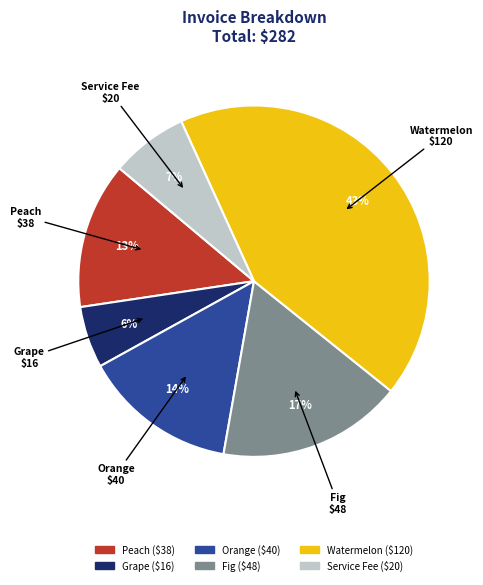

To the nearest percent, what percentage of the pie is Fig?

17%